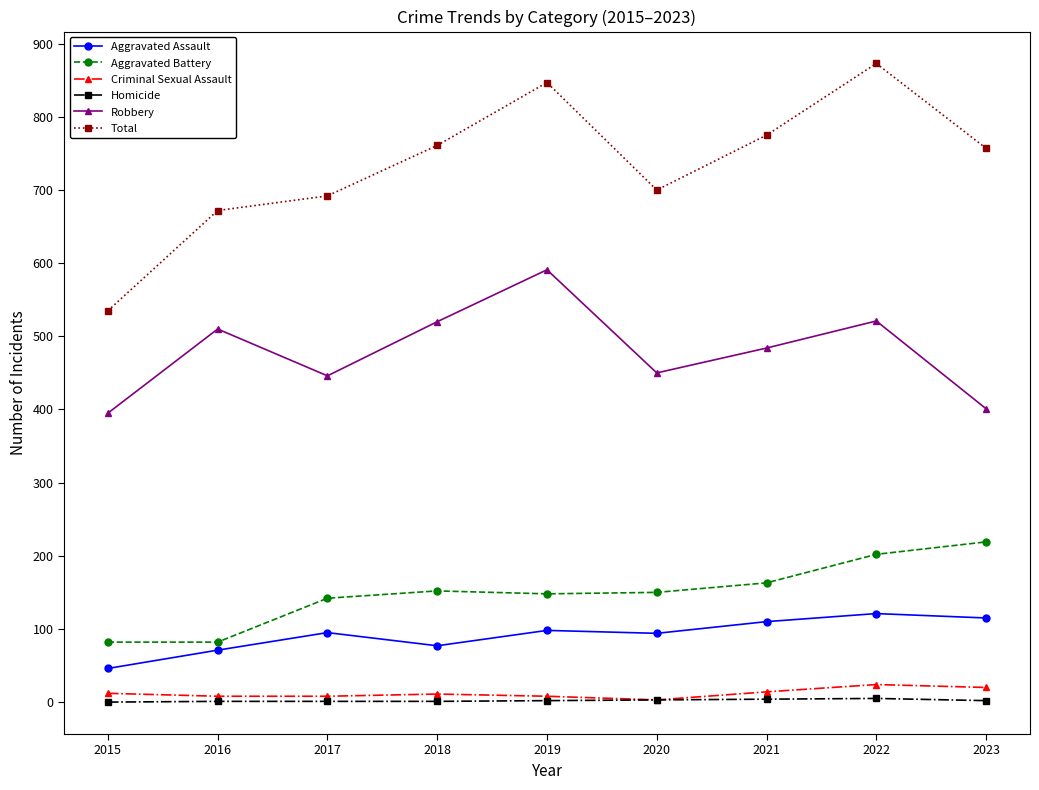

What is the difference between the highest and lowest values at 2018?

760